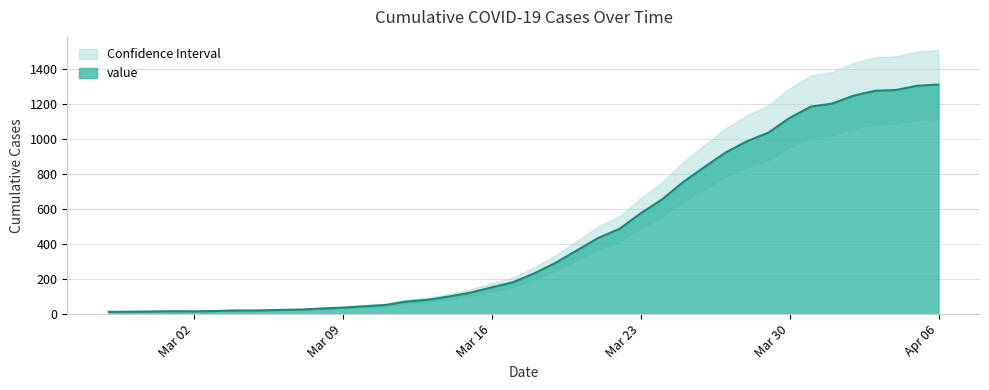

What position from the left is 2020-03-25?

28